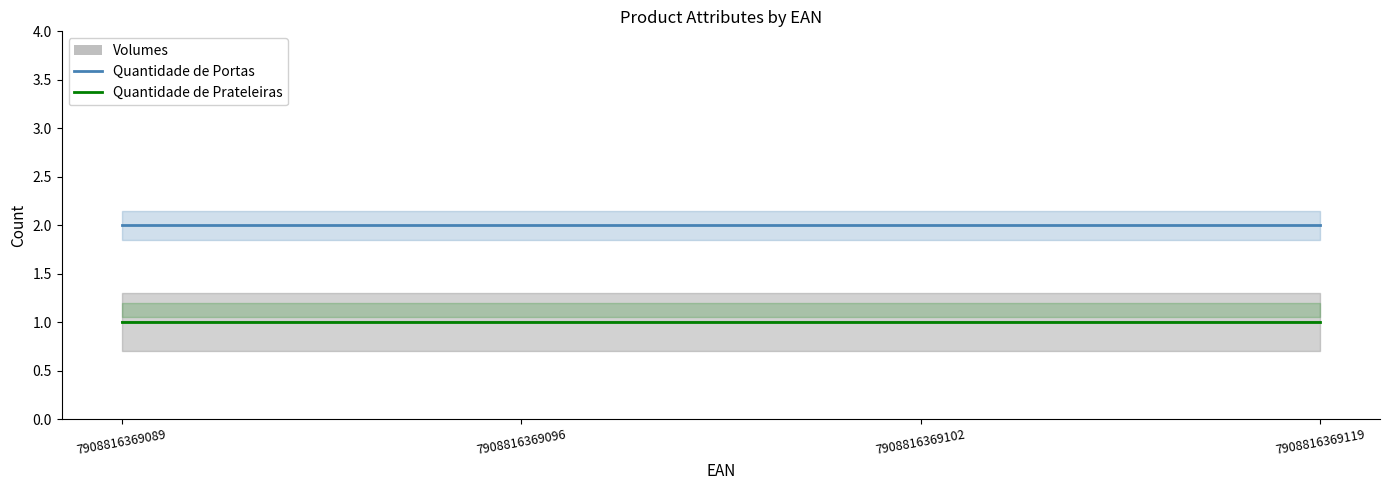

Which series has the largest range (max minus min)?

Quantidade de Portas